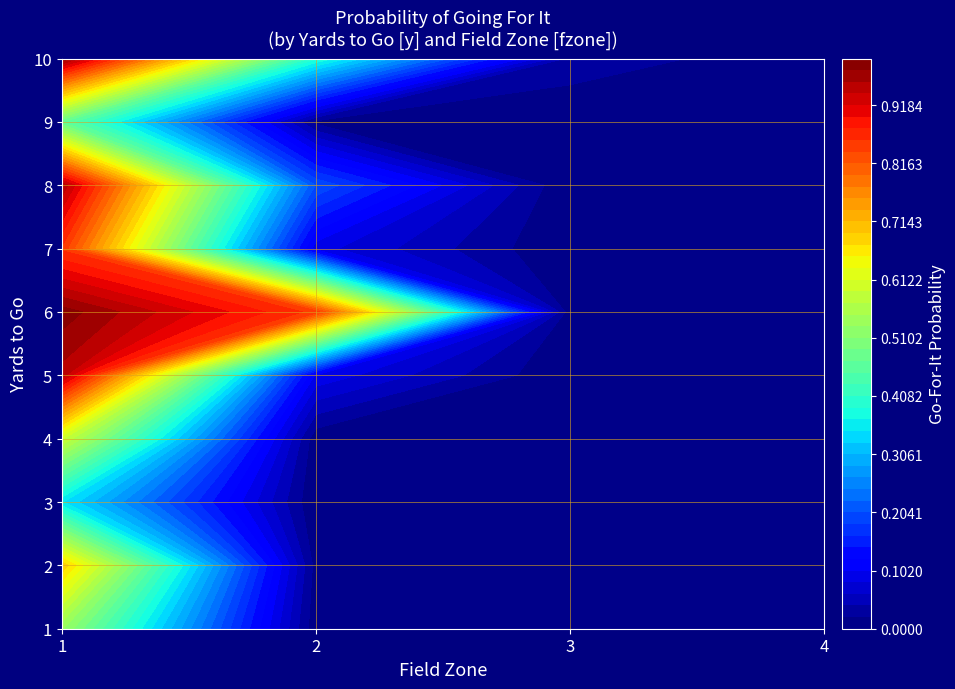

Which series has the largest range (max minus min)?

6